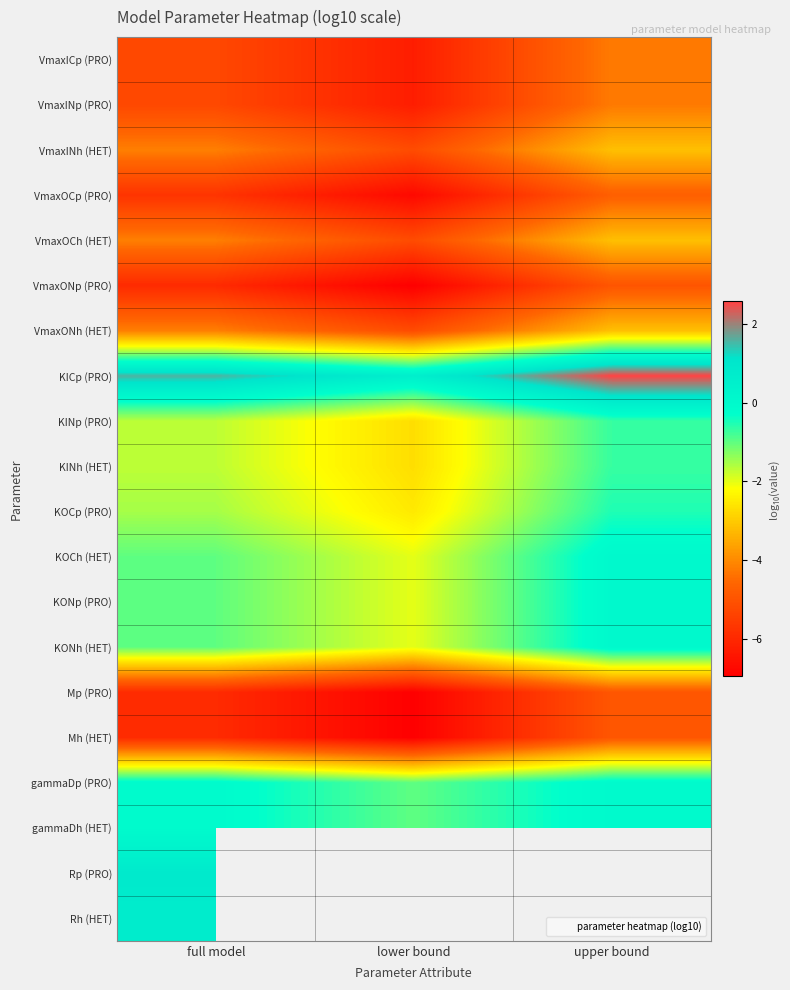

At which label is VmaxOCp (PRO) closest to -5?

upper bound